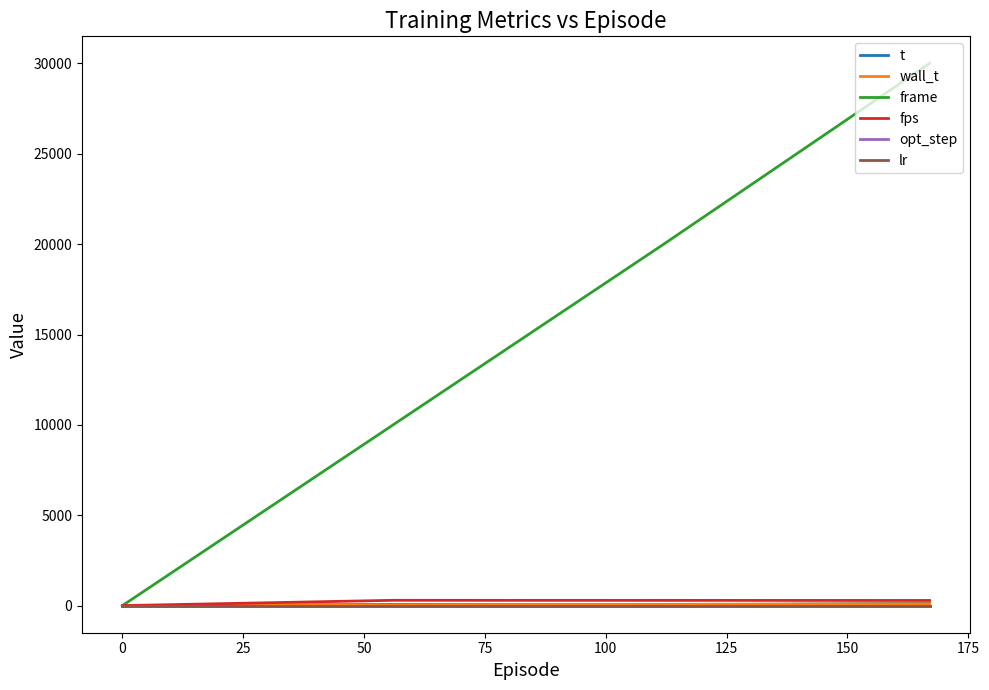

Which series has the largest total across all categories?

frame